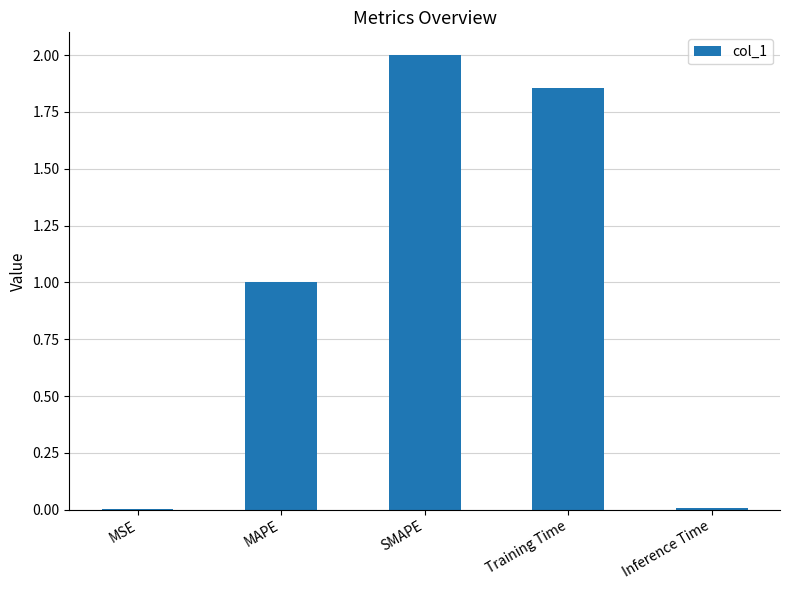

Which has a higher value, MAPE or Training Time?

Training Time